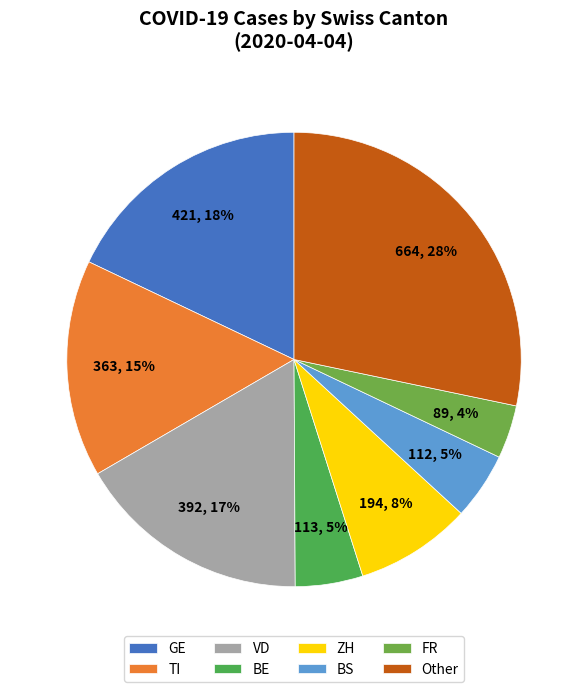

To the nearest percent, what is the average slice percentage?

12%